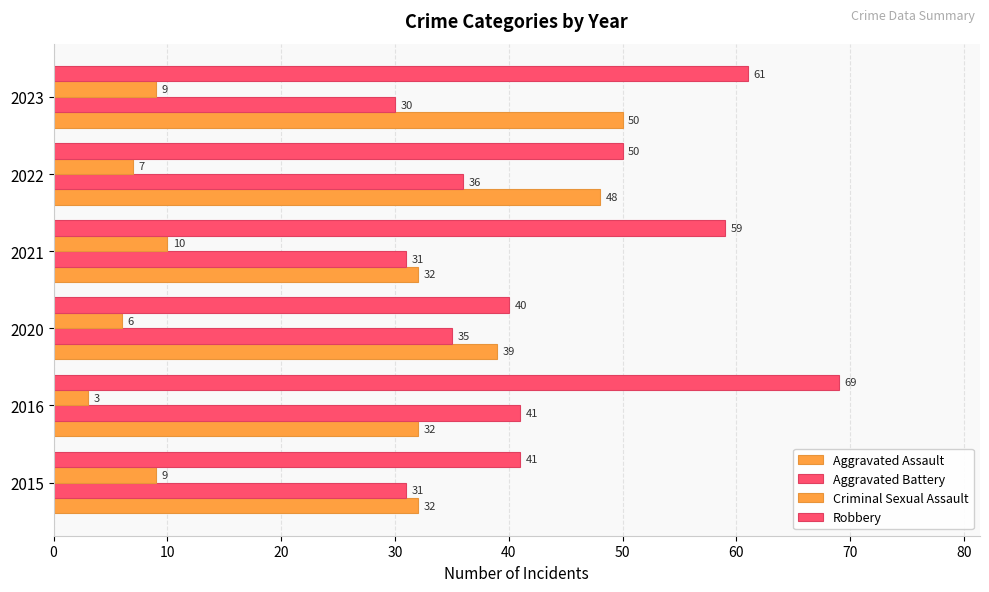

How many data points does each series have?

6